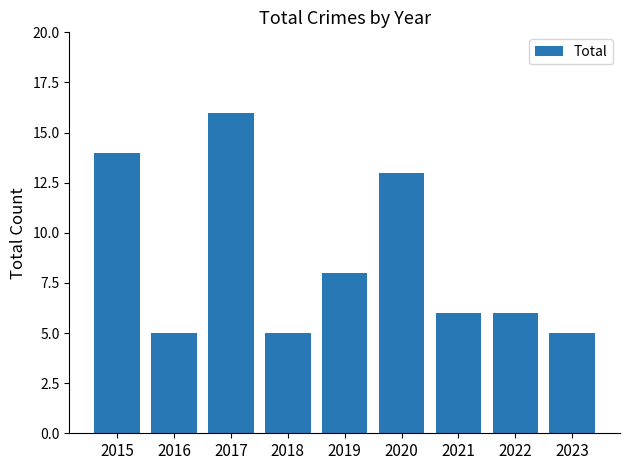

Which has a higher value, 2016 or 2015?

2015